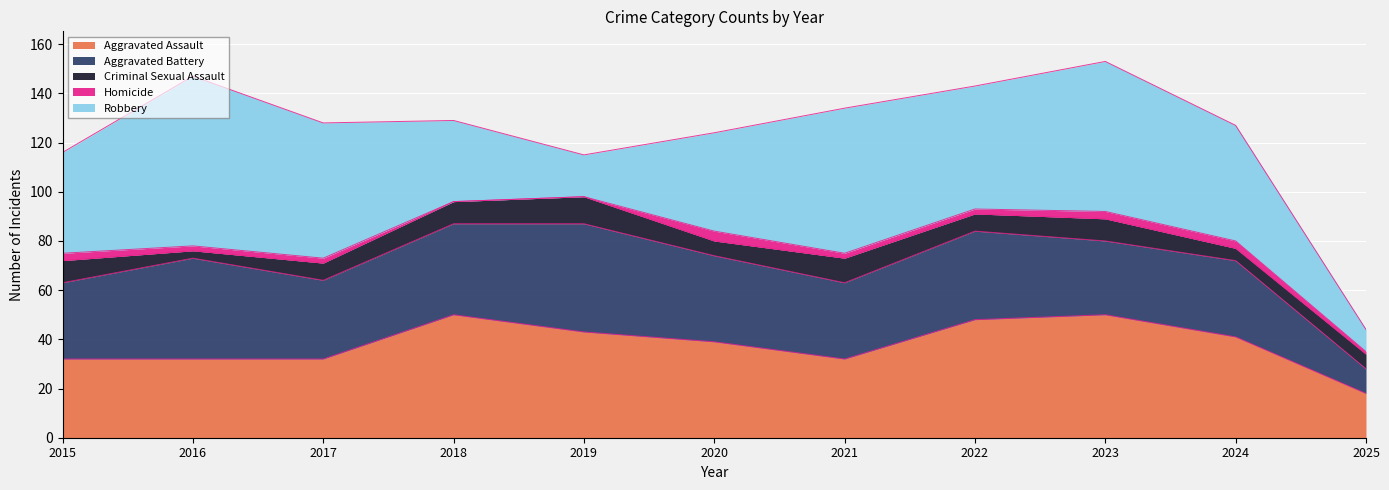

Which series has the widest spread of values?

Robbery